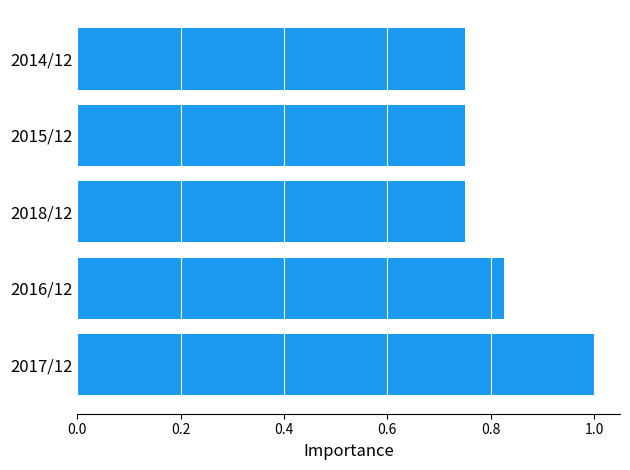

What is the maximum value shown in the chart?

1.0